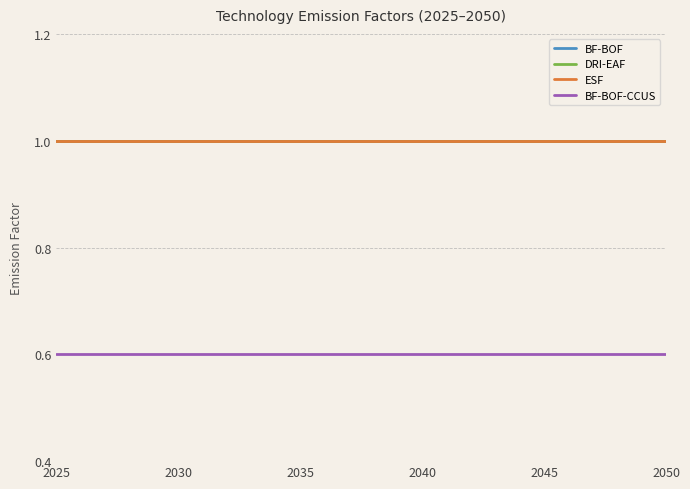

Reading left to right, what are all the values shown in this chart?

BF-BOF: 1.0	1.0	1.0	1.0	1.0	1.0	1.0	1.0	1.0	1.0	1.0	1.0	1.0	1.0	1.0	1.0	1.0	1.0	1.0	1.0	1.0	1.0	1.0	1.0	1.0	1.0
DRI-EAF: 1.0	1.0	1.0	1.0	1.0	1.0	1.0	1.0	1.0	1.0	1.0	1.0	1.0	1.0	1.0	1.0	1.0	1.0	1.0	1.0	1.0	1.0	1.0	1.0	1.0	1.0
ESF: 1.0	1.0	1.0	1.0	1.0	1.0	1.0	1.0	1.0	1.0	1.0	1.0	1.0	1.0	1.0	1.0	1.0	1.0	1.0	1.0	1.0	1.0	1.0	1.0	1.0	1.0
BF-BOF-CCUS: 0.6	0.6	0.6	0.6	0.6	0.6	0.6	0.6	0.6	0.6	0.6	0.6	0.6	0.6	0.6	0.6	0.6	0.6	0.6	0.6	0.6	0.6	0.6	0.6	0.6	0.6